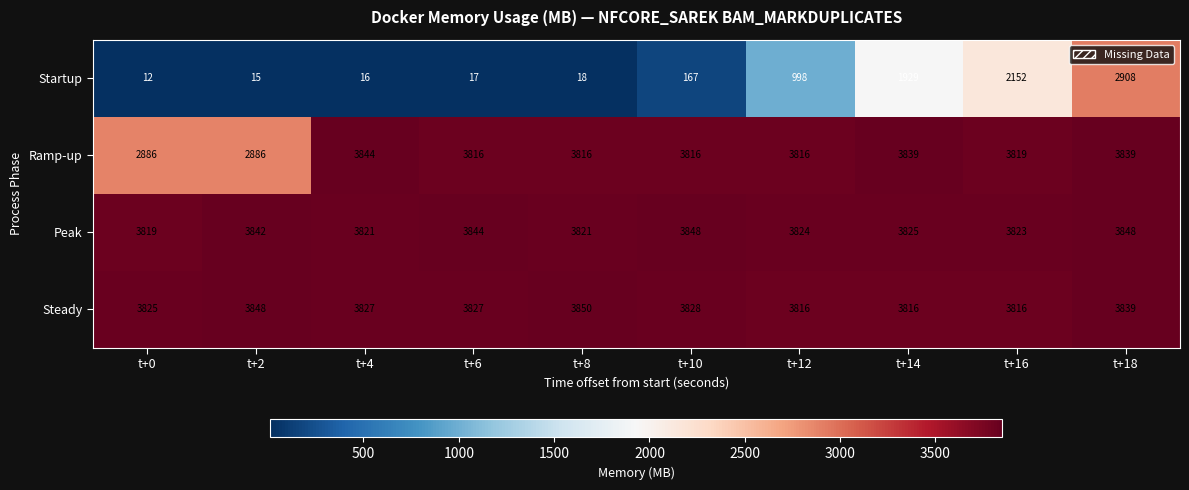

Rank the series by their maximum value, from lowest to highest.

Startup, Ramp-up, Peak, Steady